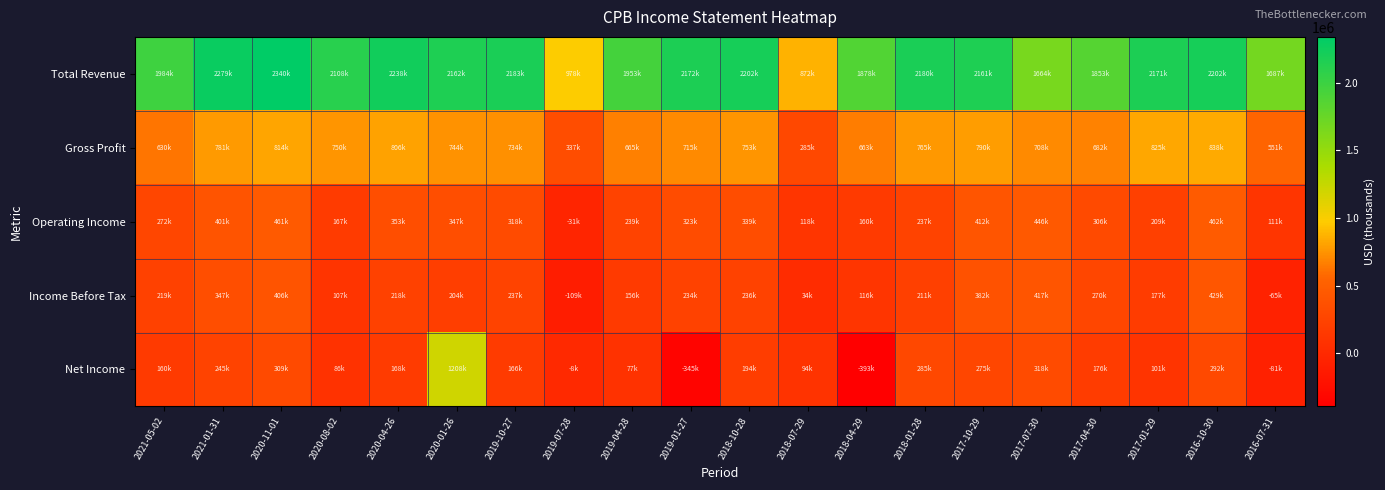

At which category is the sum across all series the highest?

2020-01-26